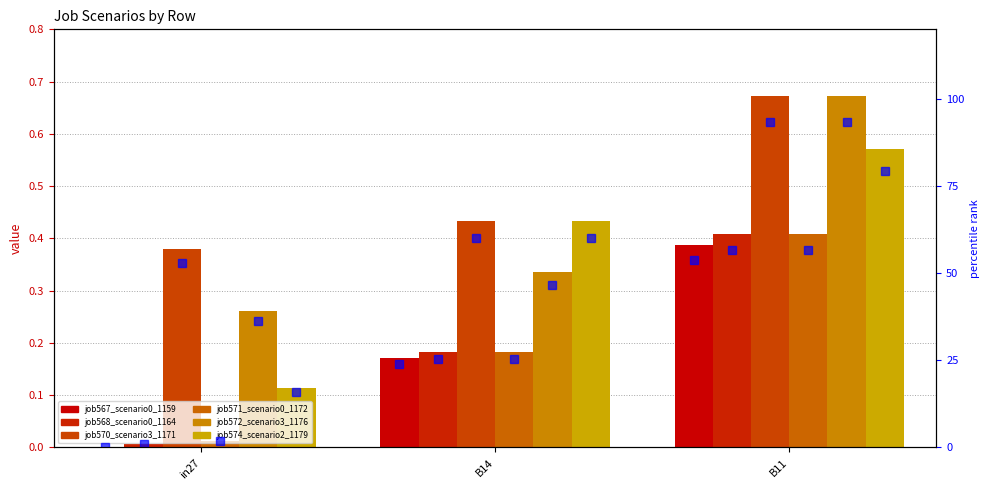

Which series has the largest total across all categories?

job570_scenario3_1171